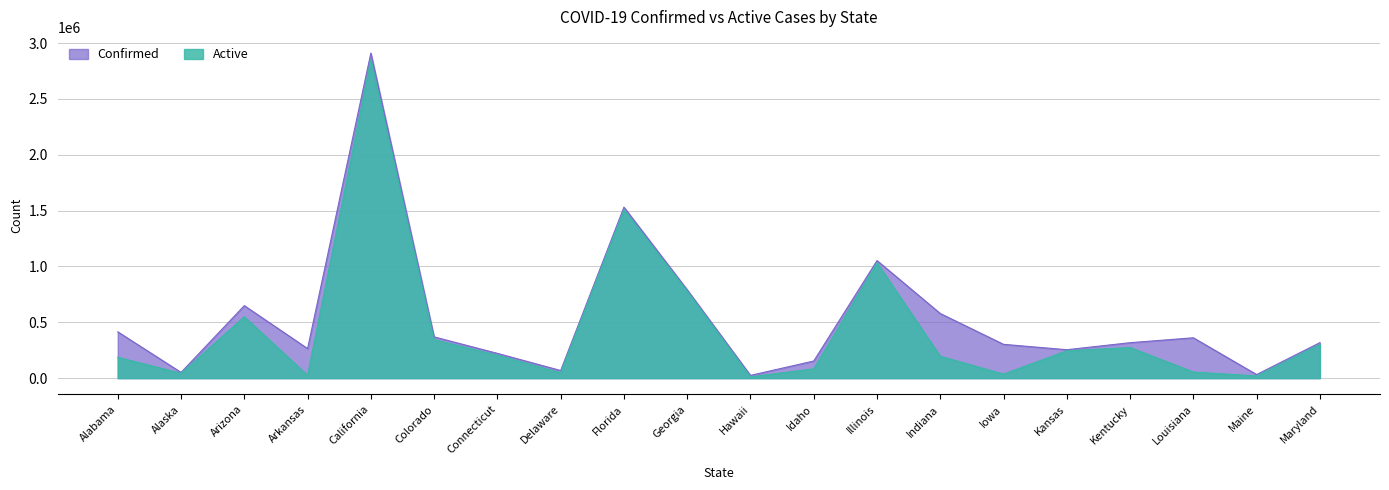

What are all the series names shown in the legend?

Confirmed, Active